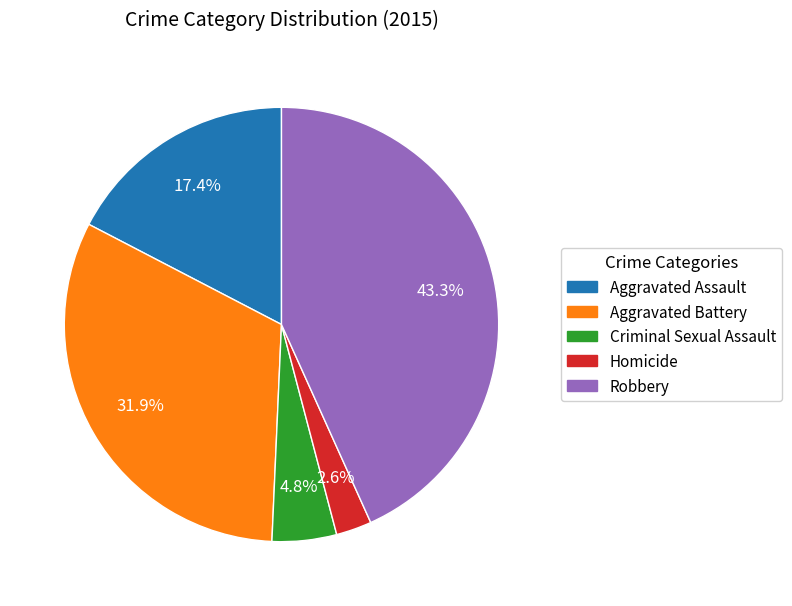

How many segments does this pie chart have?

5